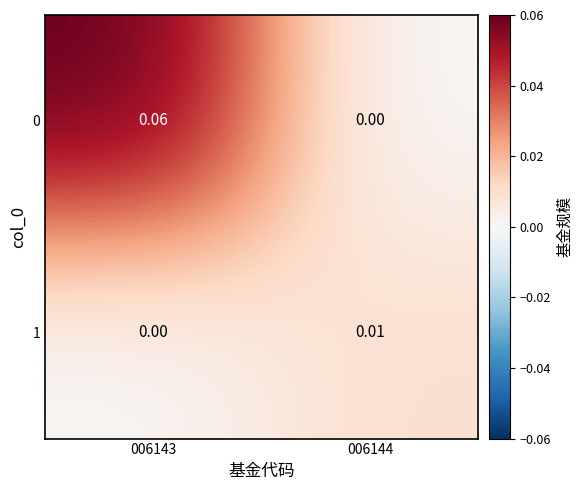

How many data points in 1 are above 0?

1